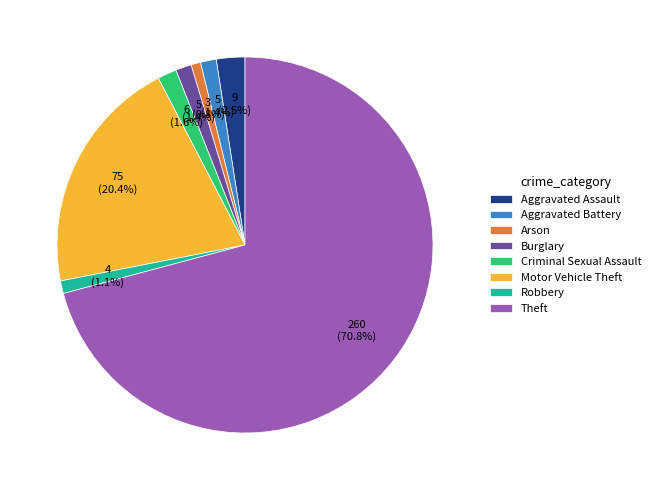

Count the number of slices in the pie.

8